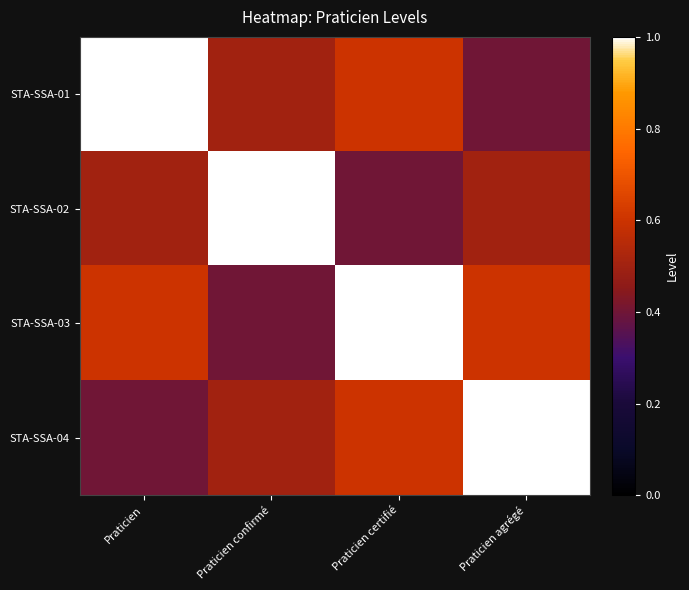

At how many categories does at least one series exceed 0?

4